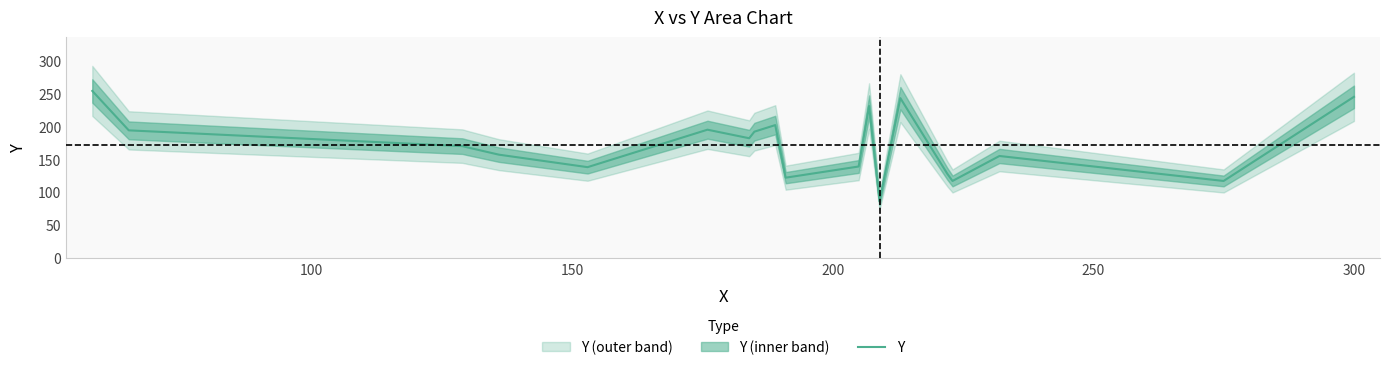

What is the minimum value for Y?

86